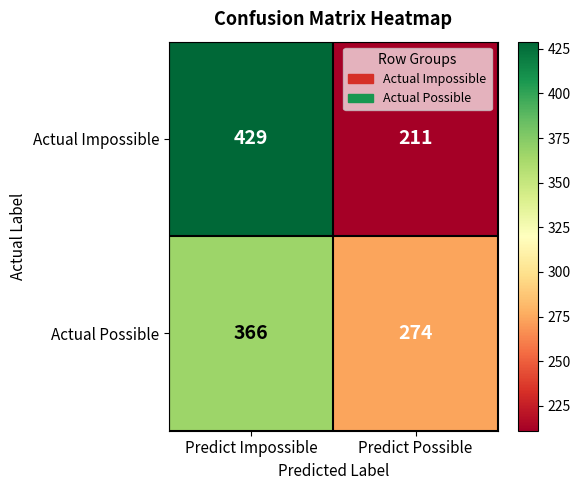

What is the total value across all series at Predict Impossible?

795